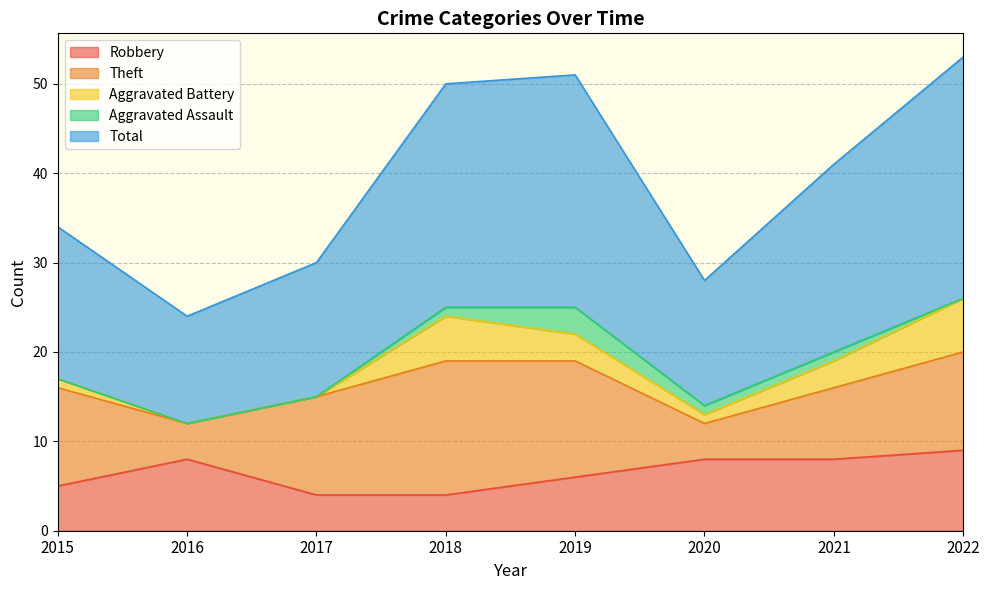

What are all the series names shown in the legend?

Robbery, Theft, Aggravated Battery, Aggravated Assault, Total